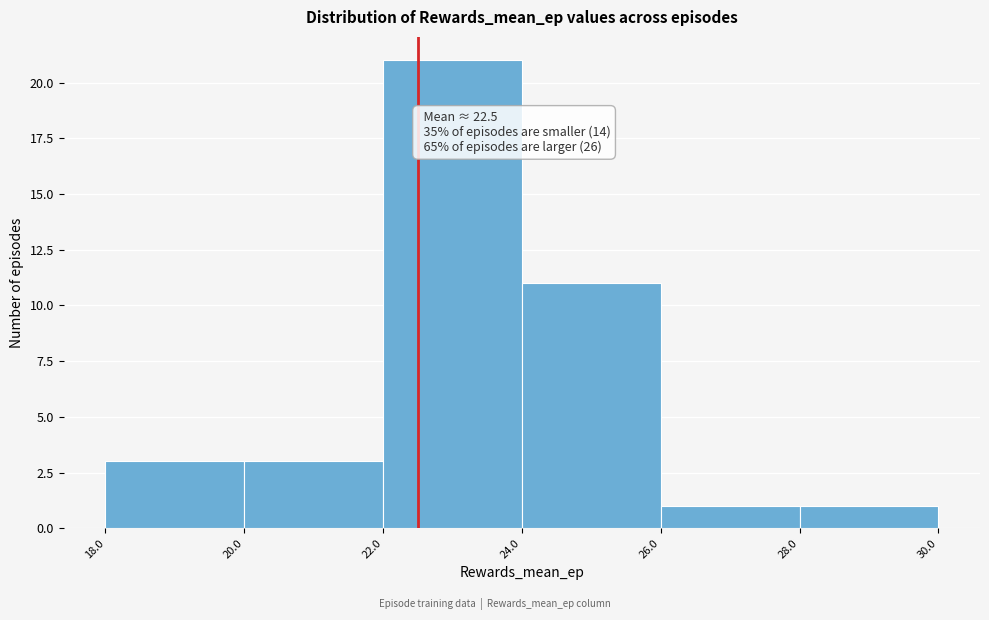

Over which range of the x-axis is the bar tallest?

22.0 to 24.0